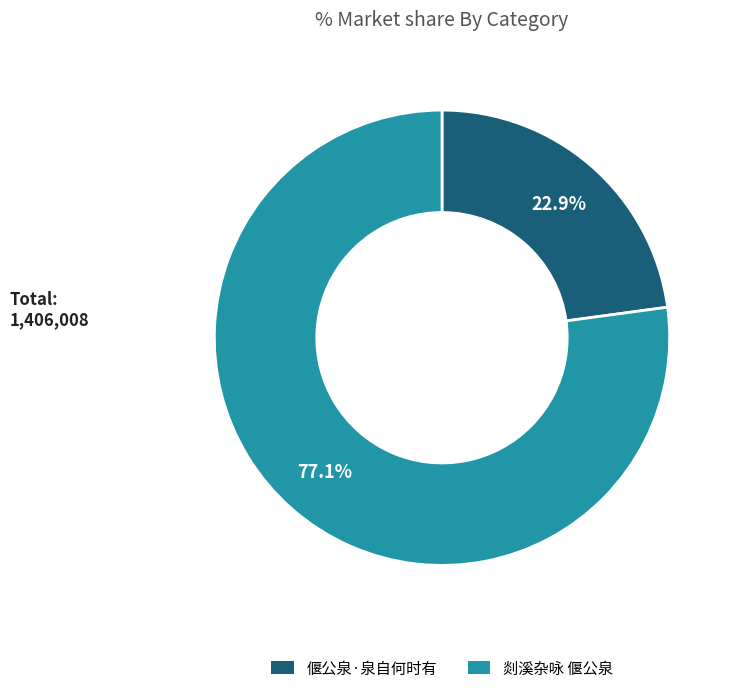

Is it true that 剡溪杂咏 偃公泉 is 77% of the pie?

True